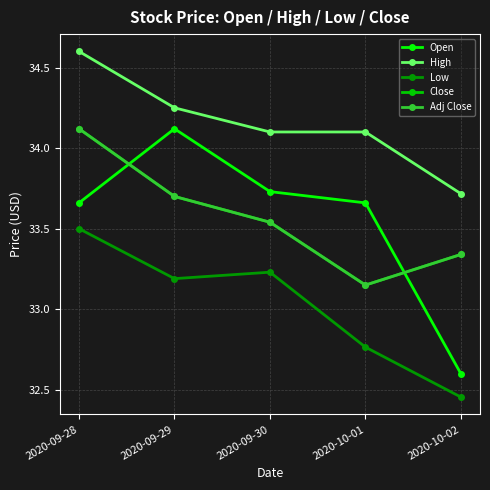

Reading right to left, list all the values displayed in this chart.

Open: 32.6	33.7	33.7	34.1	33.7
High: 33.7	34.1	34.1	34.2	34.6
Low: 32.5	32.8	33.2	33.2	33.5
Close: 33.3	33.2	33.5	33.7	34.1
Adj Close: 33.3	33.2	33.5	33.7	34.1